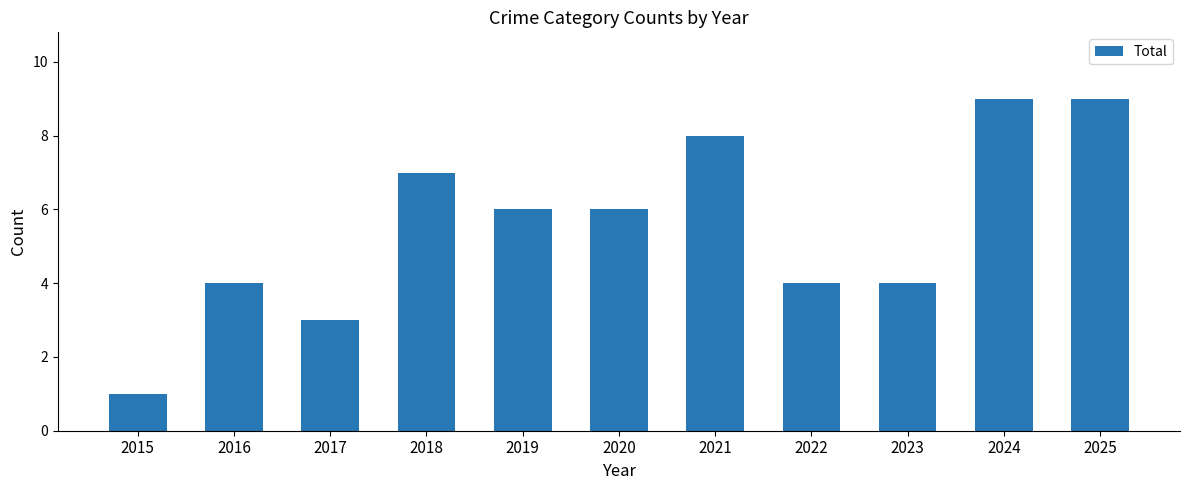

What is the average value?

6